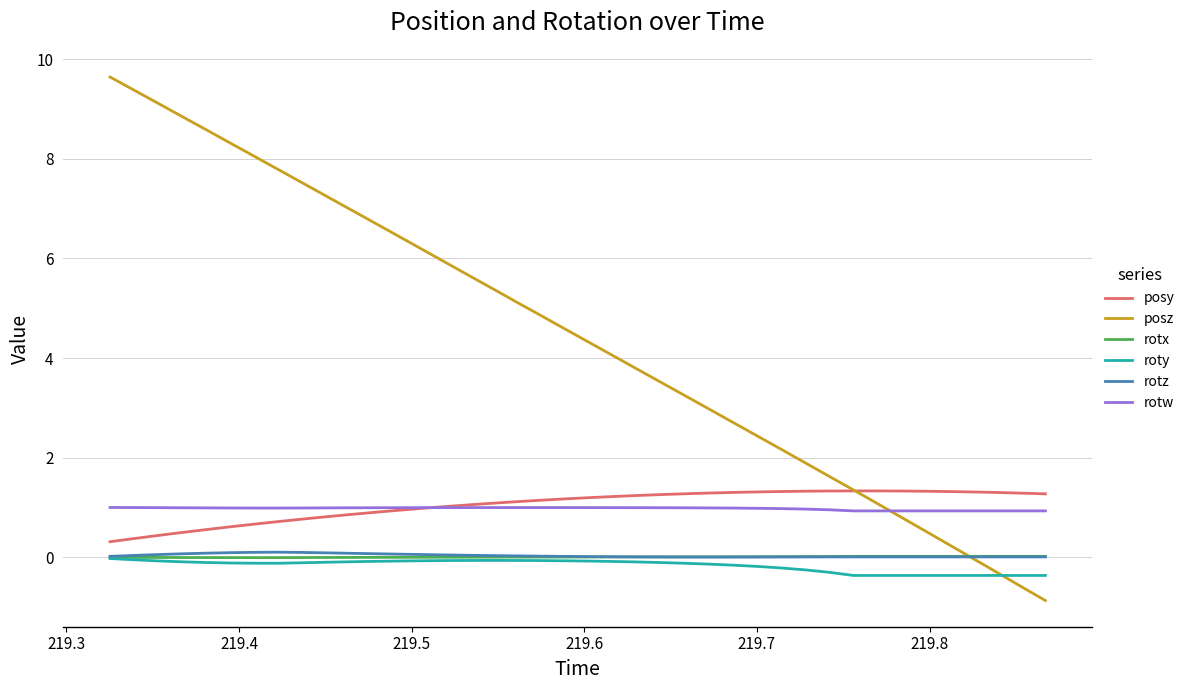

After their last crossing, which series has the higher values: posz or roty?

roty